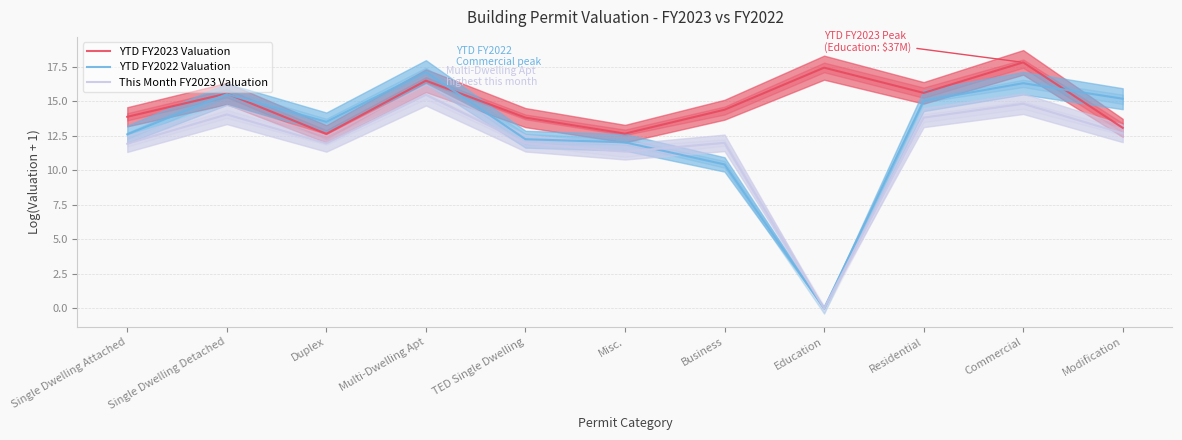

What is the label of the 2nd point from the left?

Single Dwelling Detached